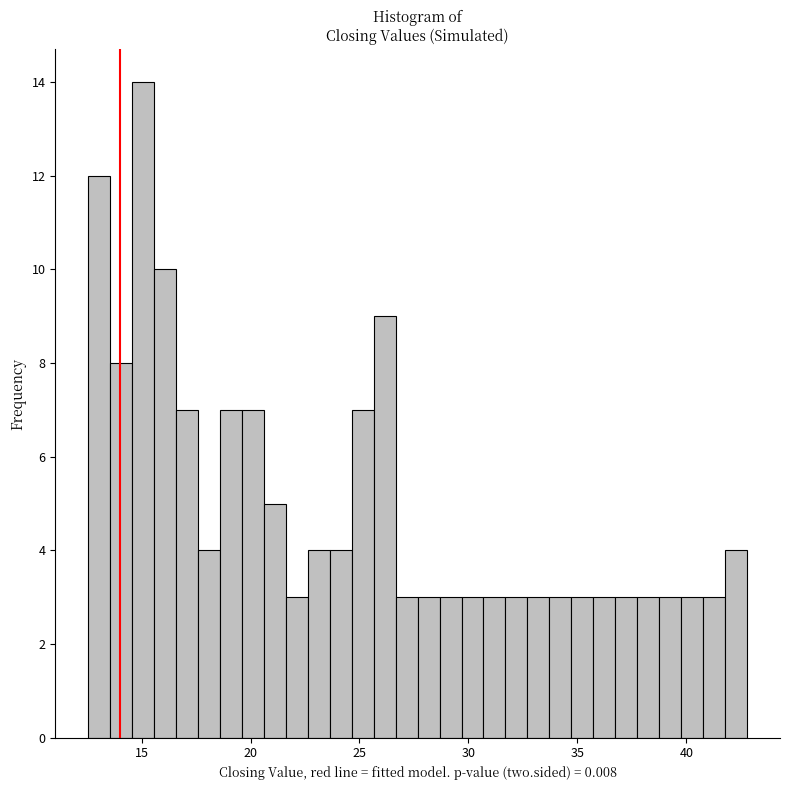

Read against the x-axis, roughly where is the centre of the tallest bar?

15.0